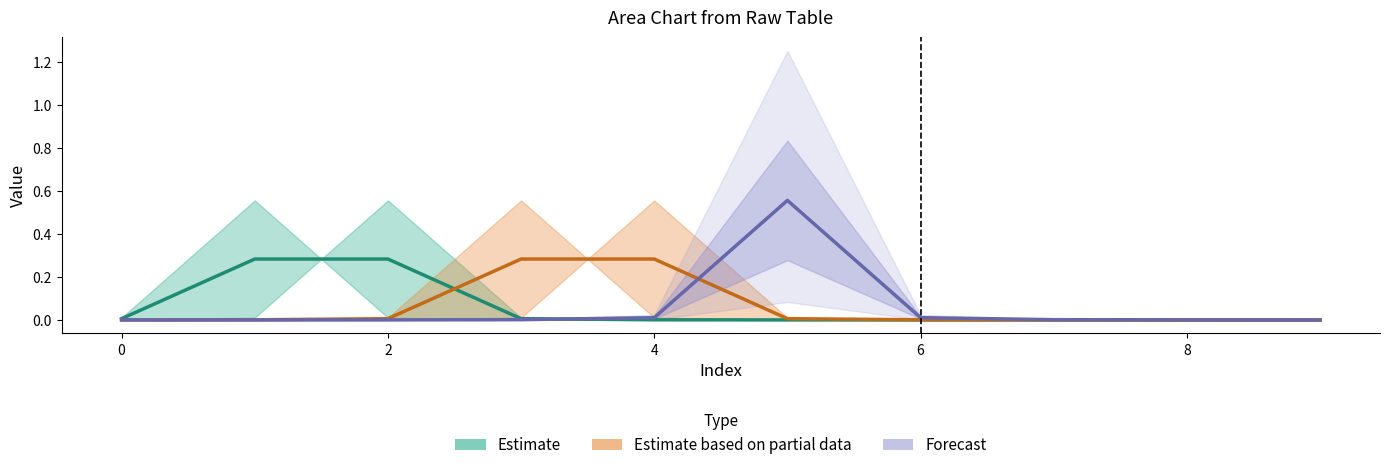

Which has a higher value, 6 or 1?

1